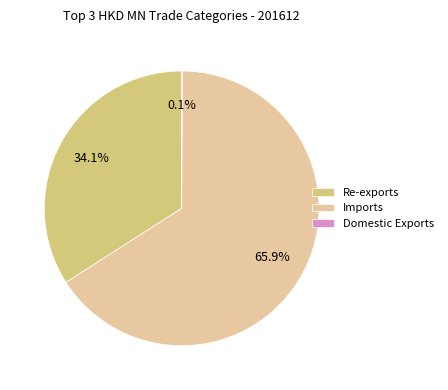

Which has a higher value, Re-exports or Imports?

Imports